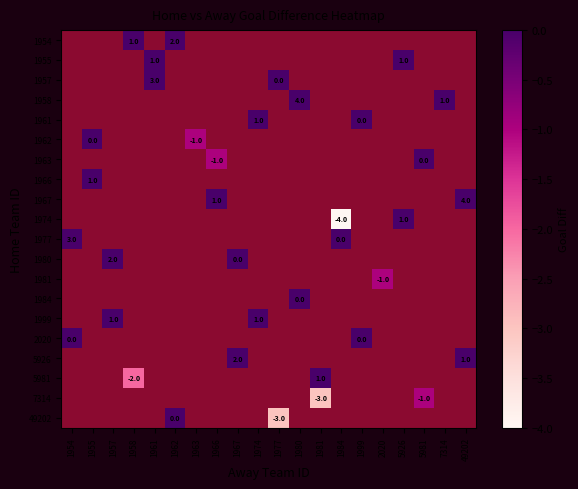

Which series has the widest spread of values?

1977